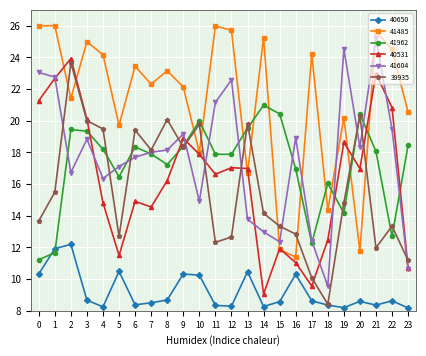

Is the value of 40531 at 18 greater than the value of 40650 at 6?

Yes